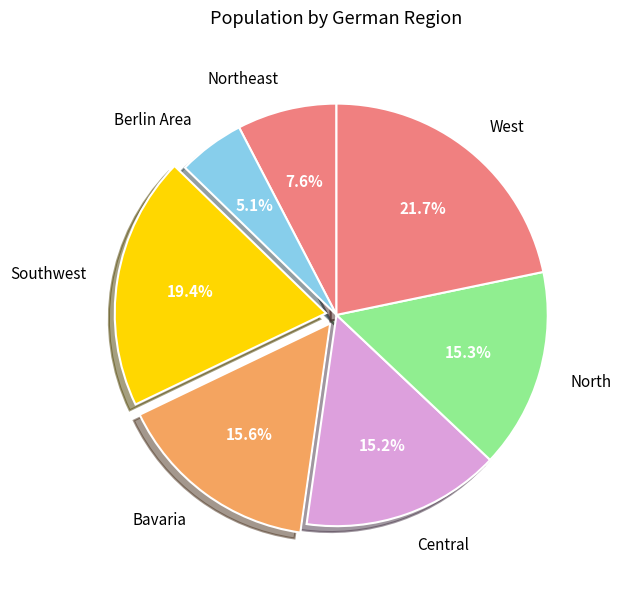

Which slice is the largest?

West